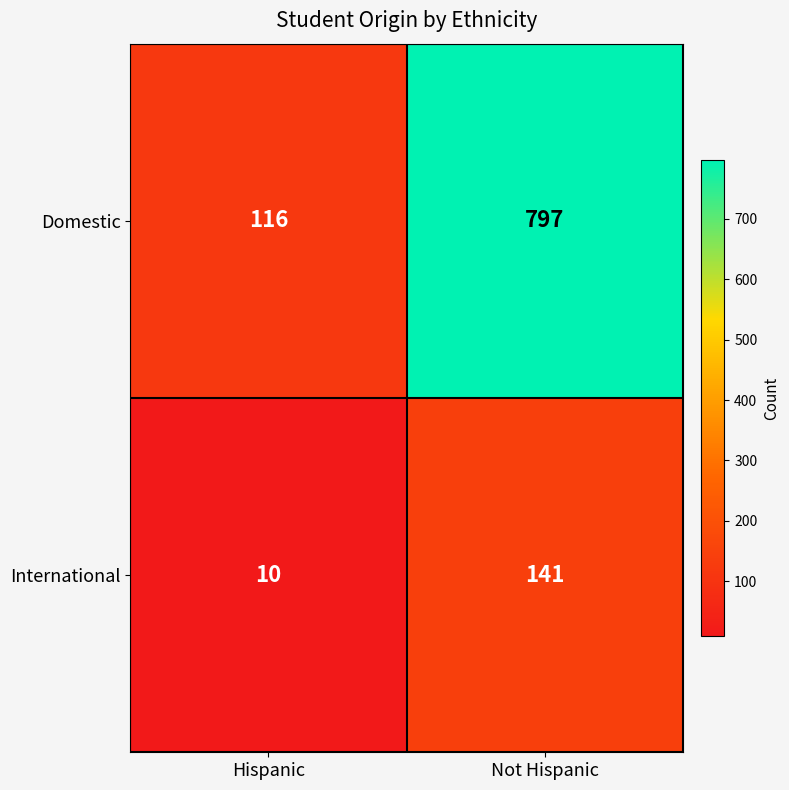

What is the maximum value shown in the chart?

797